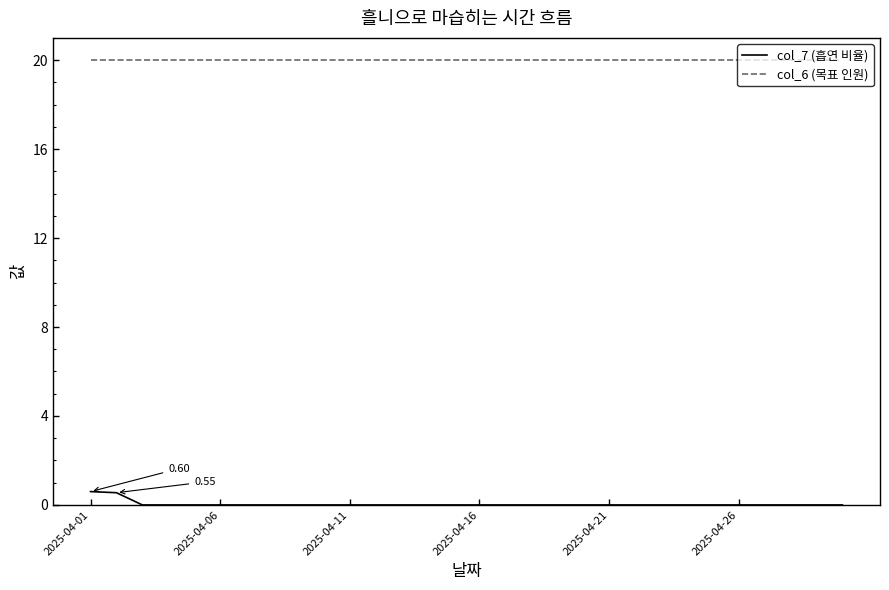

Rank the series by their maximum value, from lowest to highest.

col_7 (흡연 비율), col_6 (목표 인원)